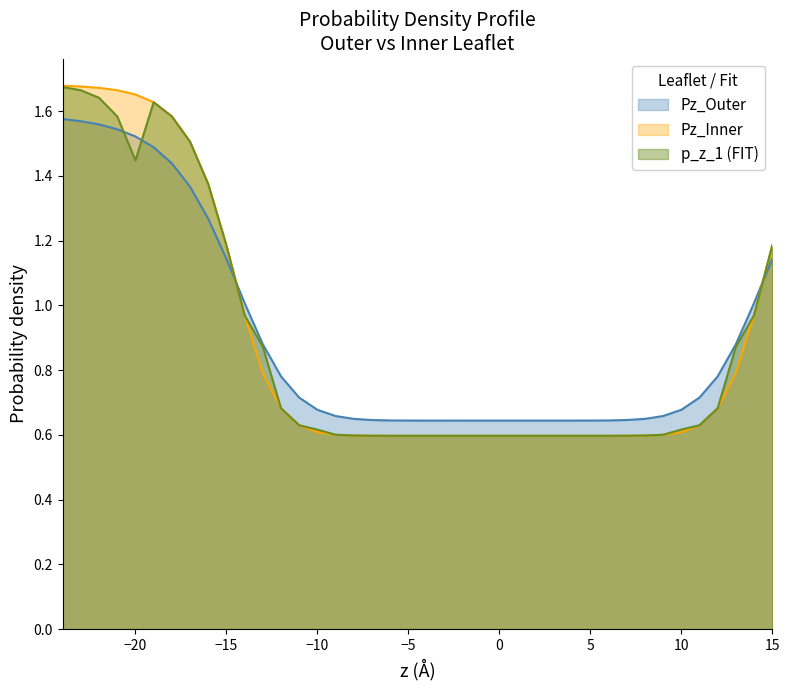

What is the minimum value shown in the chart?

0.6